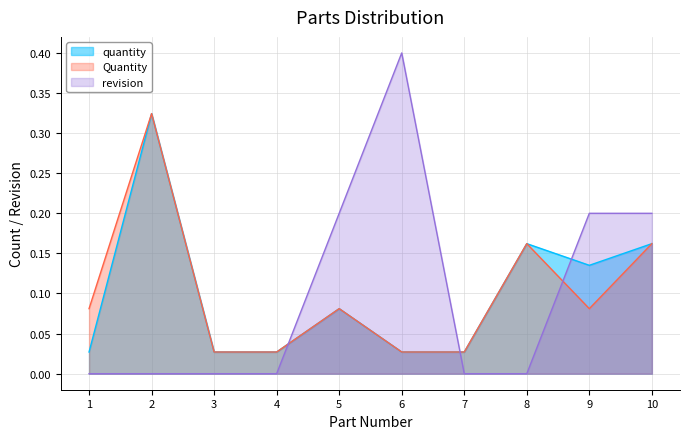

What is the total value across all series at 4?

0.1